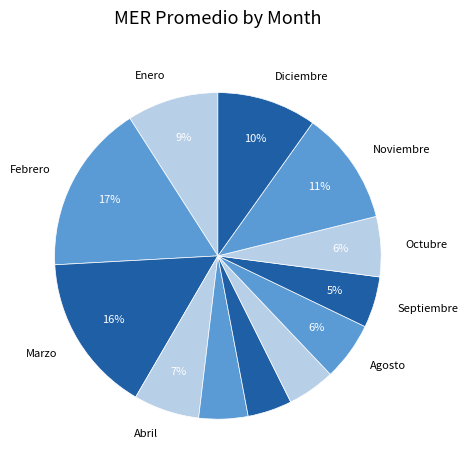

How many slices are in this pie chart?

12